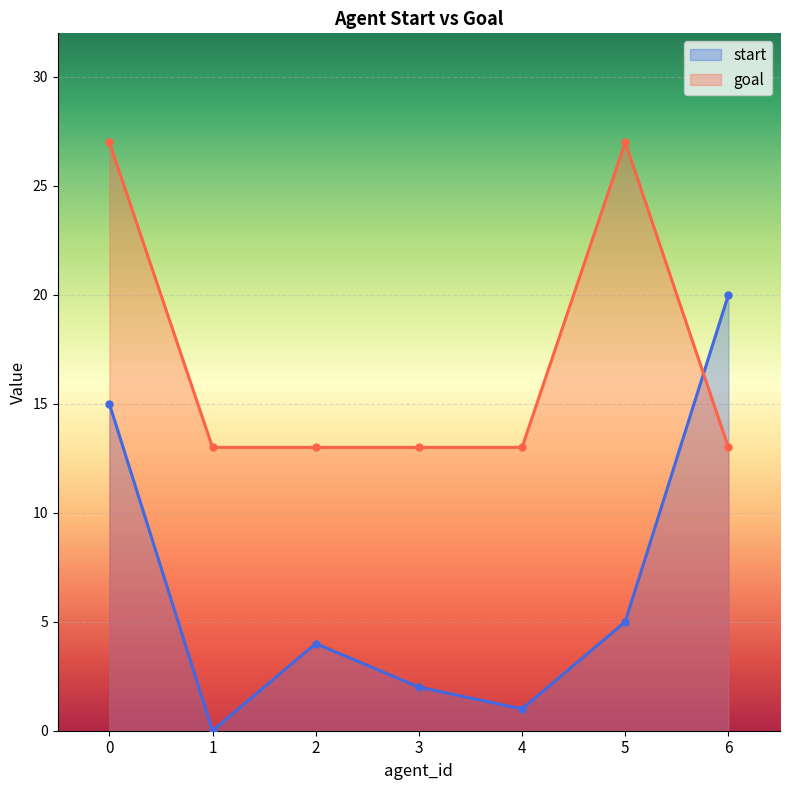

Rank the series at 4 from highest to lowest value.

goal, start